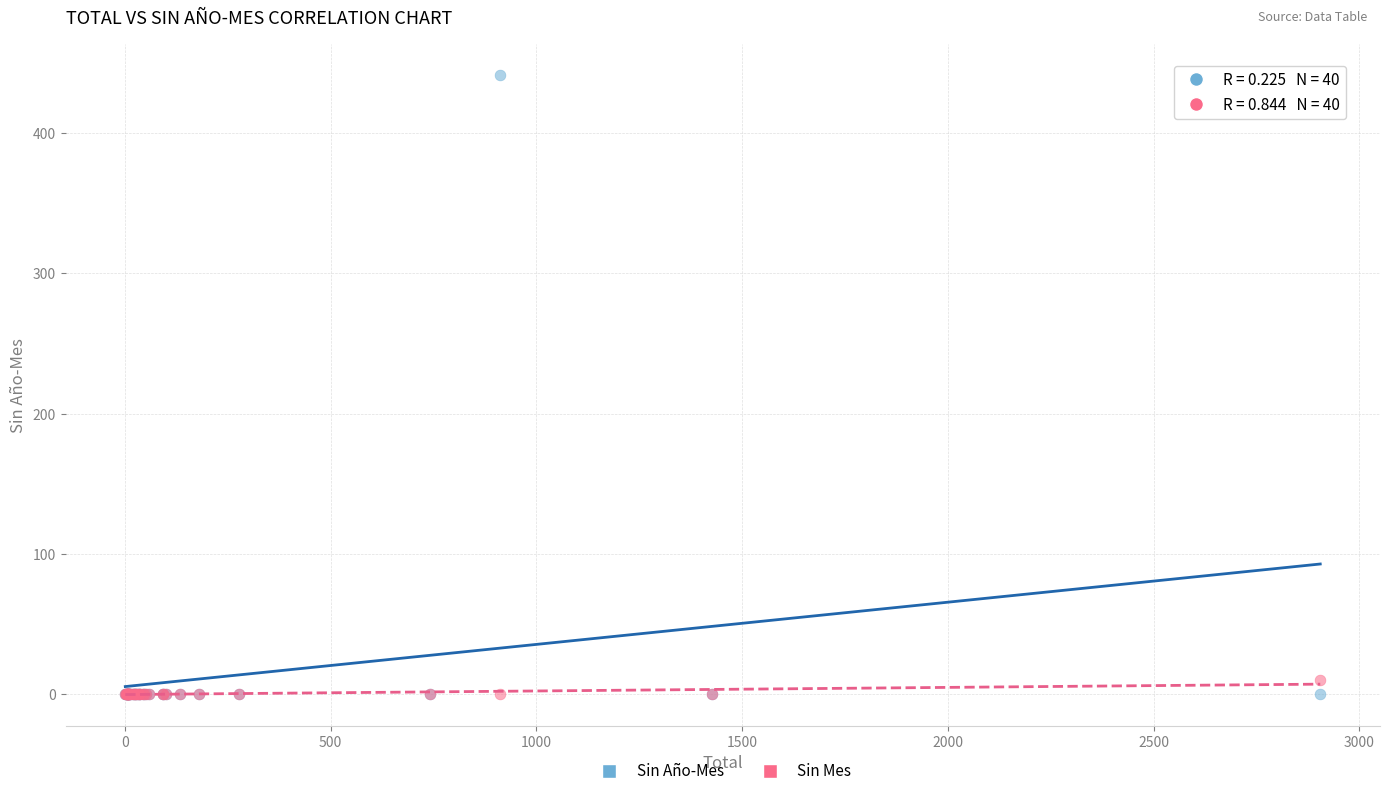

Which series reaches the maximum Y coordinate?

Sin Año-Mes